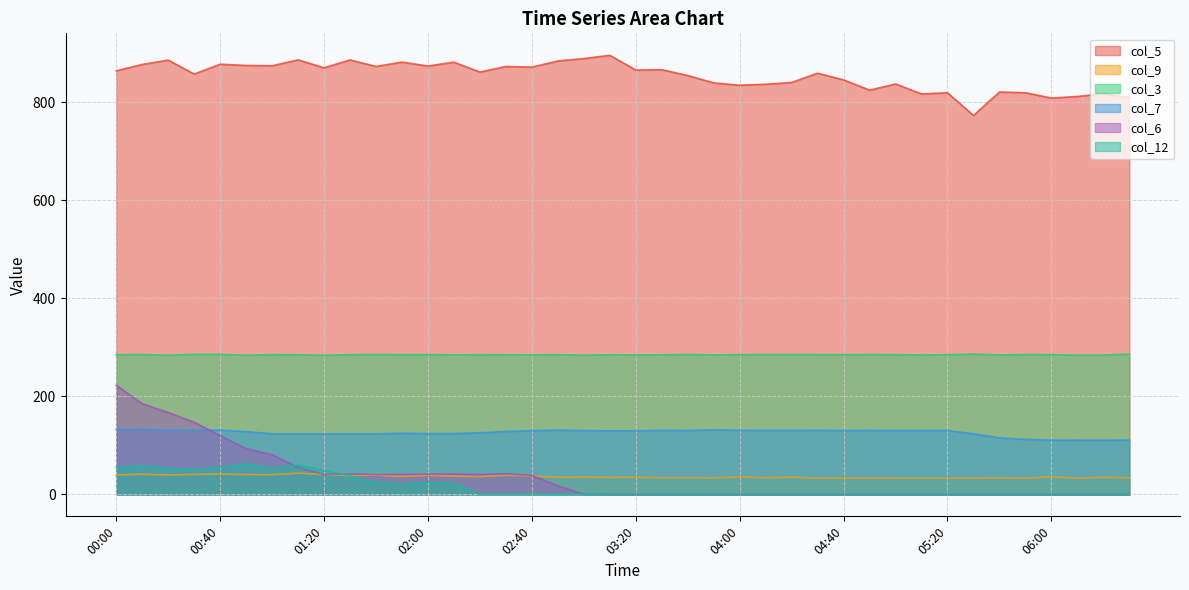

What is the value of the col_6 point at the 19th from the left?

0.4